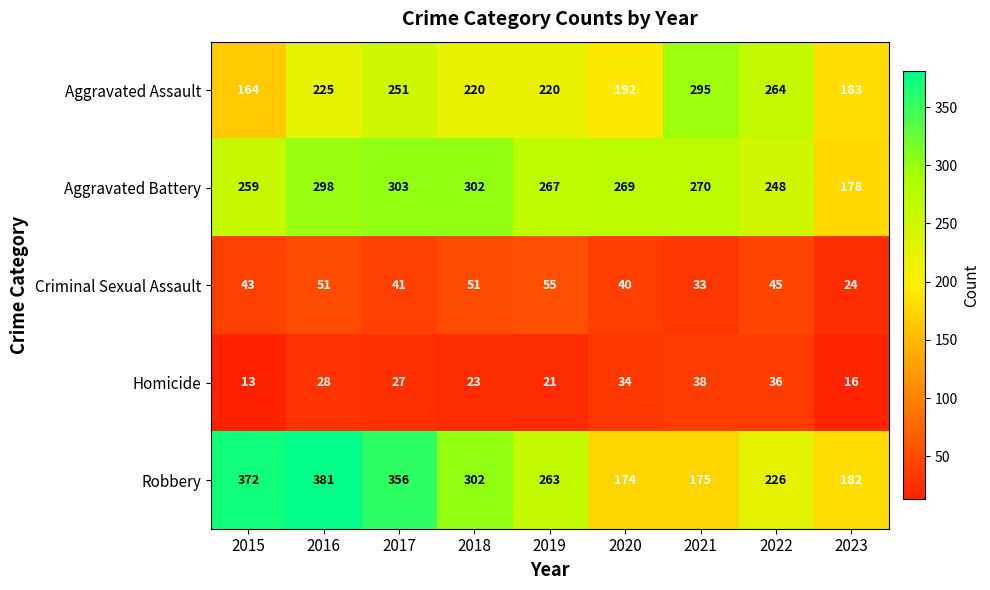

Rank the series at 2023 from highest to lowest value.

Aggravated Assault, Robbery, Aggravated Battery, Criminal Sexual Assault, Homicide